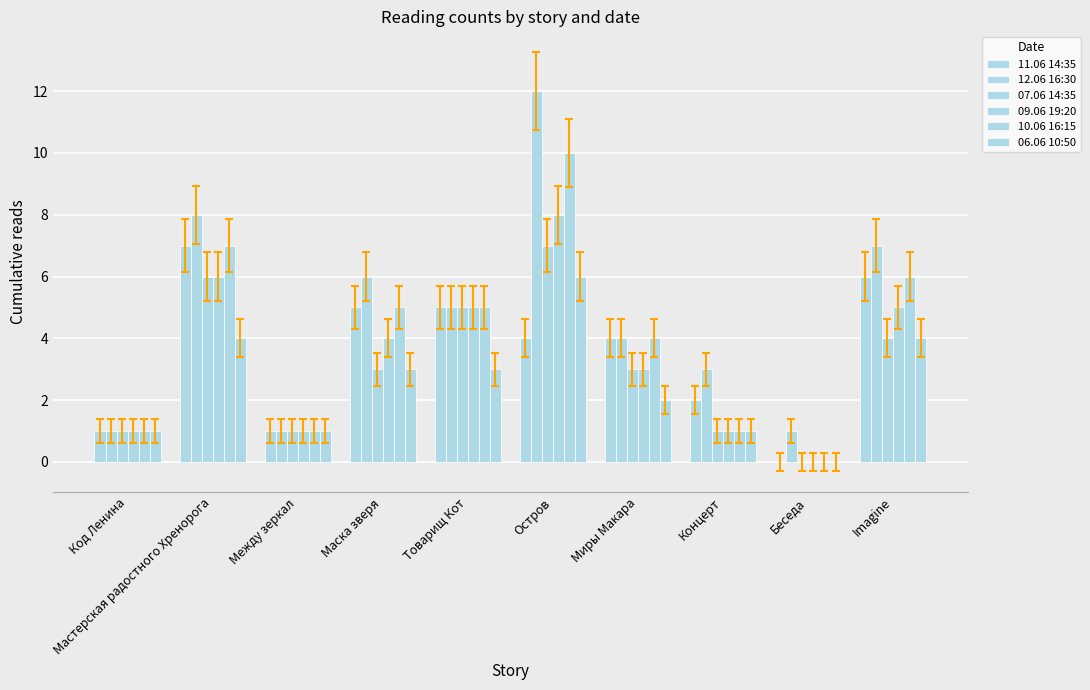

Which category has the lowest value across all series?

Беседа